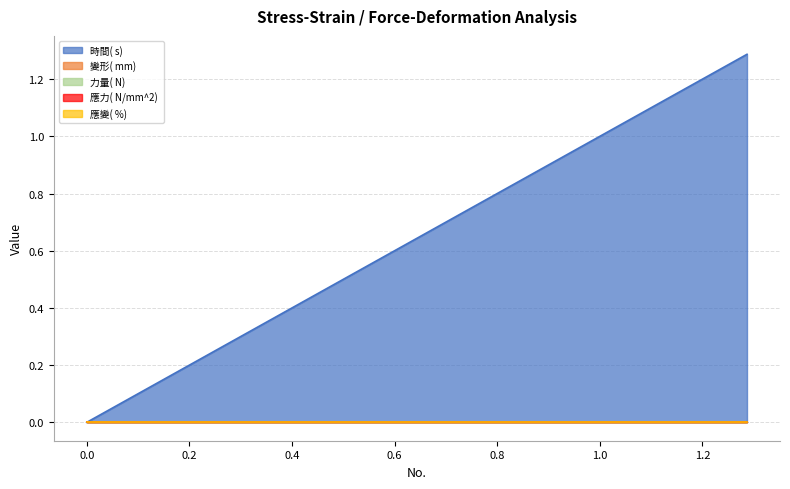

How many data points does each series have?

40